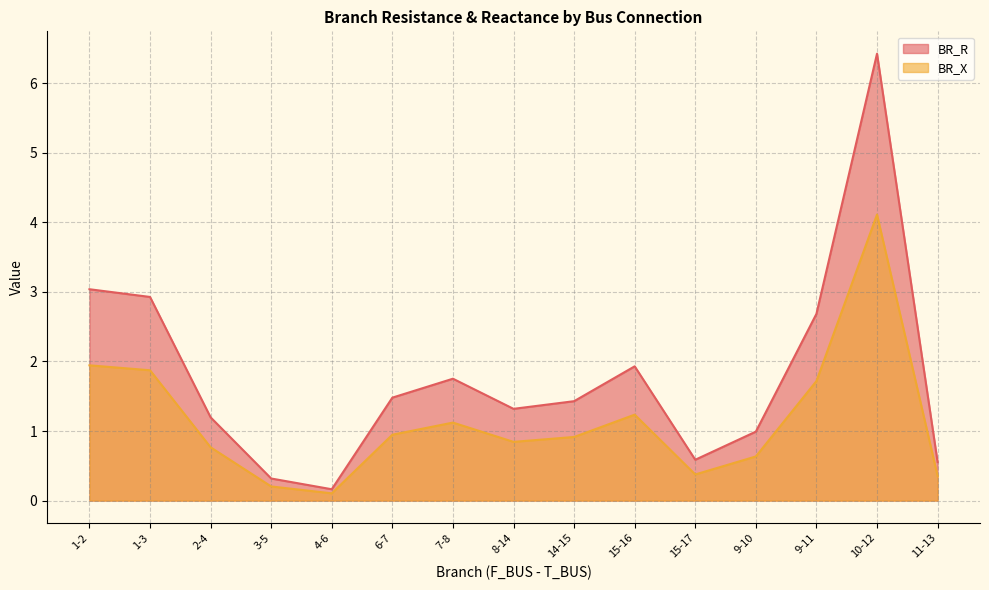

Is the value of BR_X at 14-15 greater than the value of BR_R at 9-10?

No